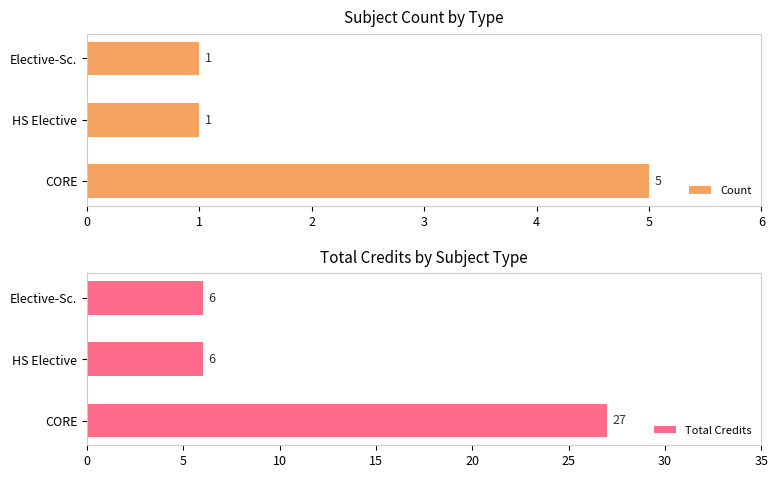

What is the greatest value displayed?

27